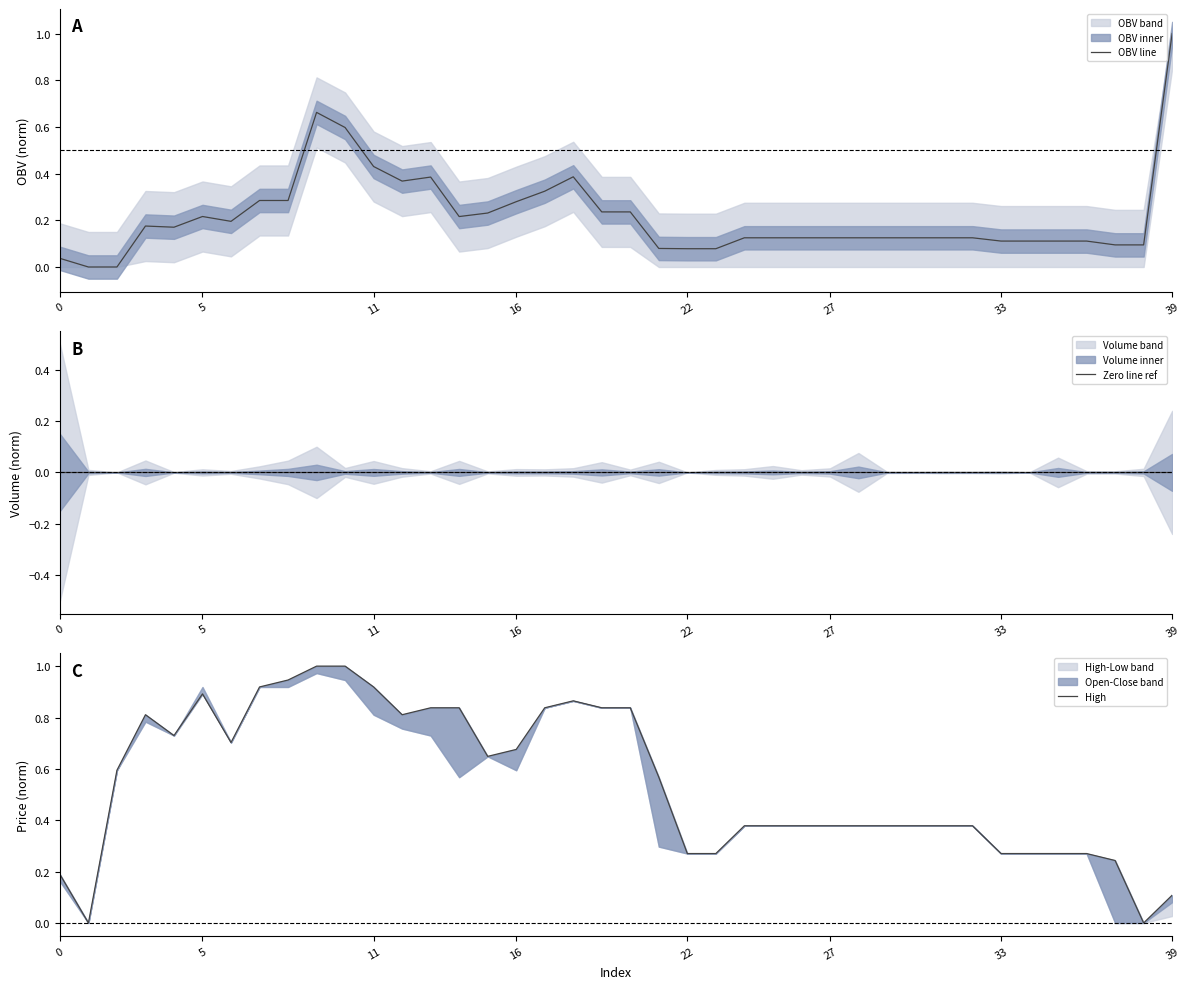

What is the sum of all OBV line values?

8.7